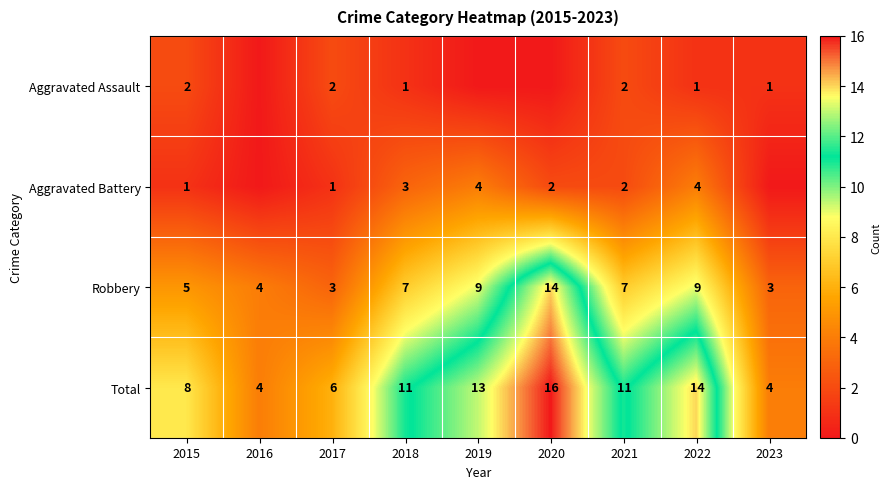

What is the minimum value for Robbery?

3